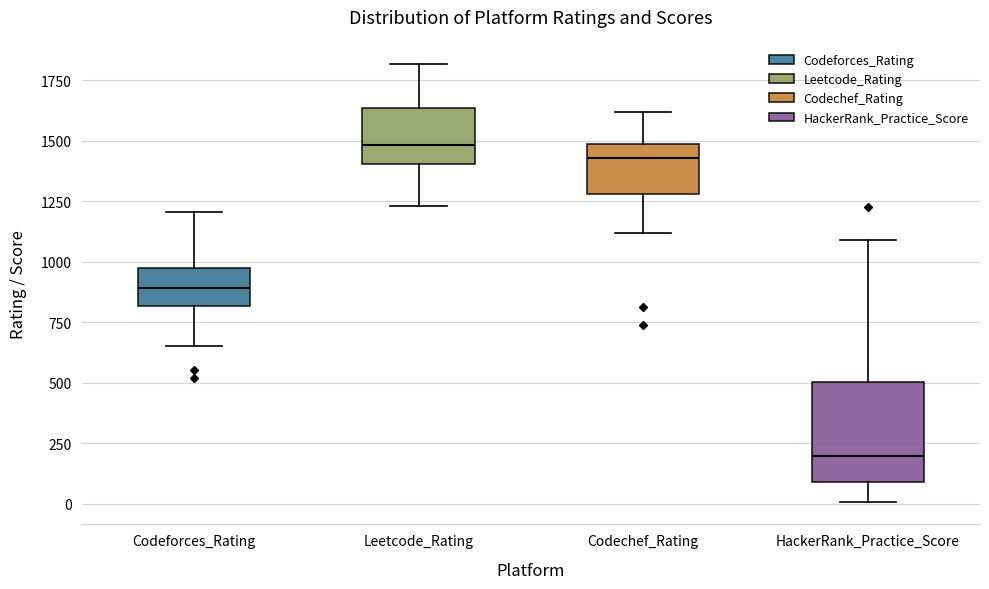

Which box's median line is the lowest?

HackerRank_Practice_Score